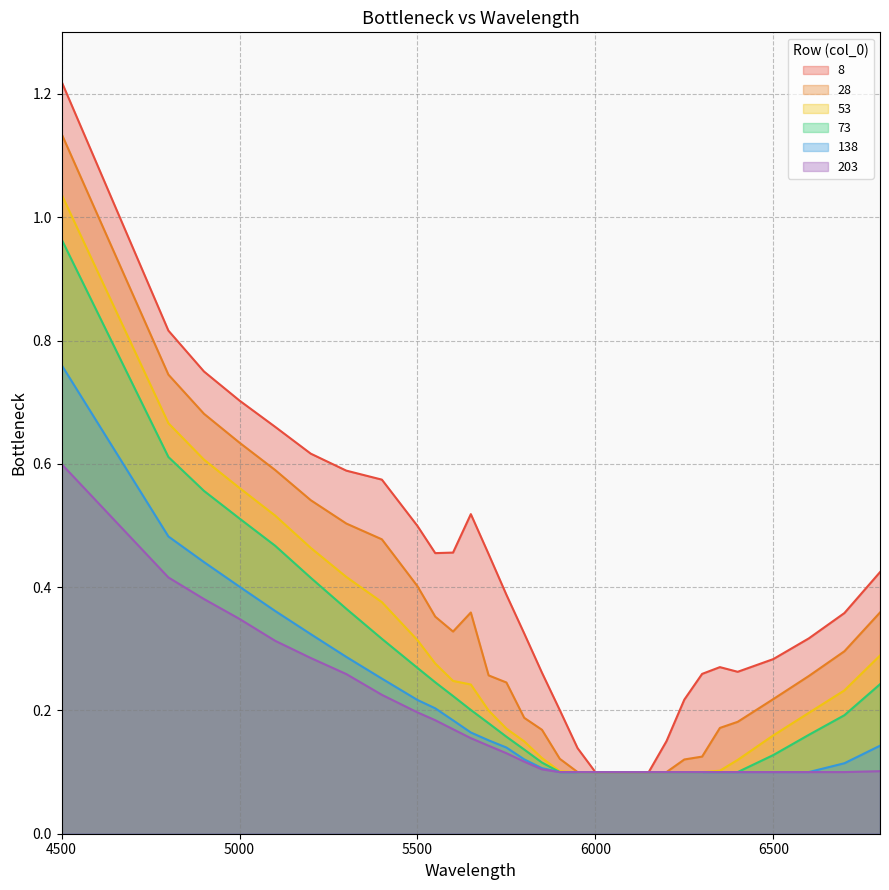

Which series has the largest total across all categories?

8